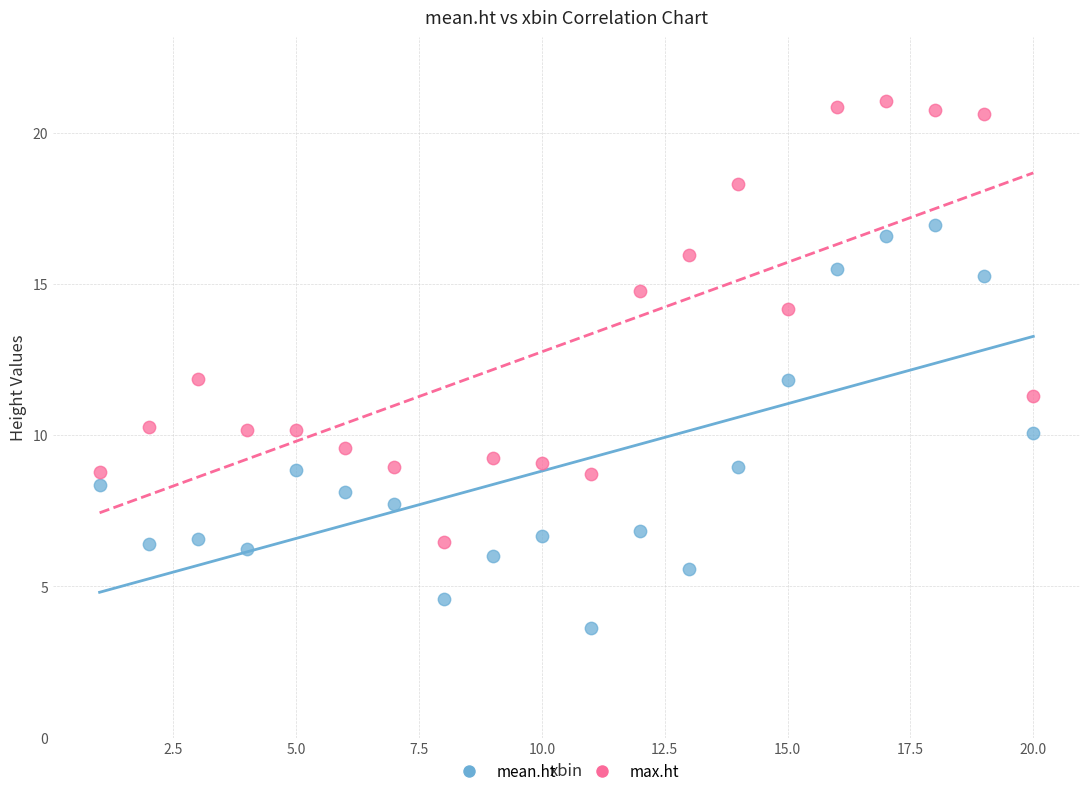

What are all the series names shown in the legend?

mean.ht, max.ht